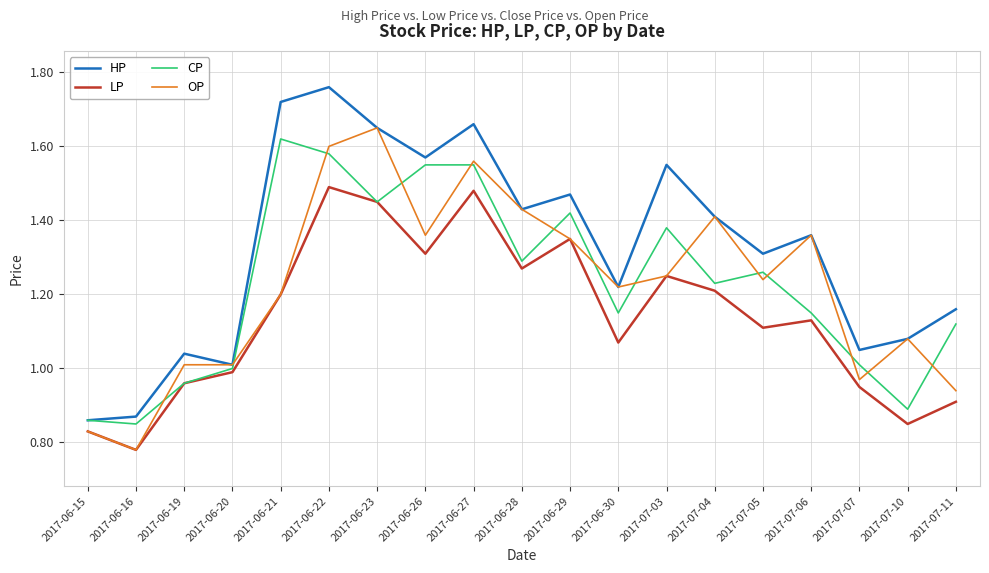

Is it true that CP equals 1.3 at 2017-06-28?

True